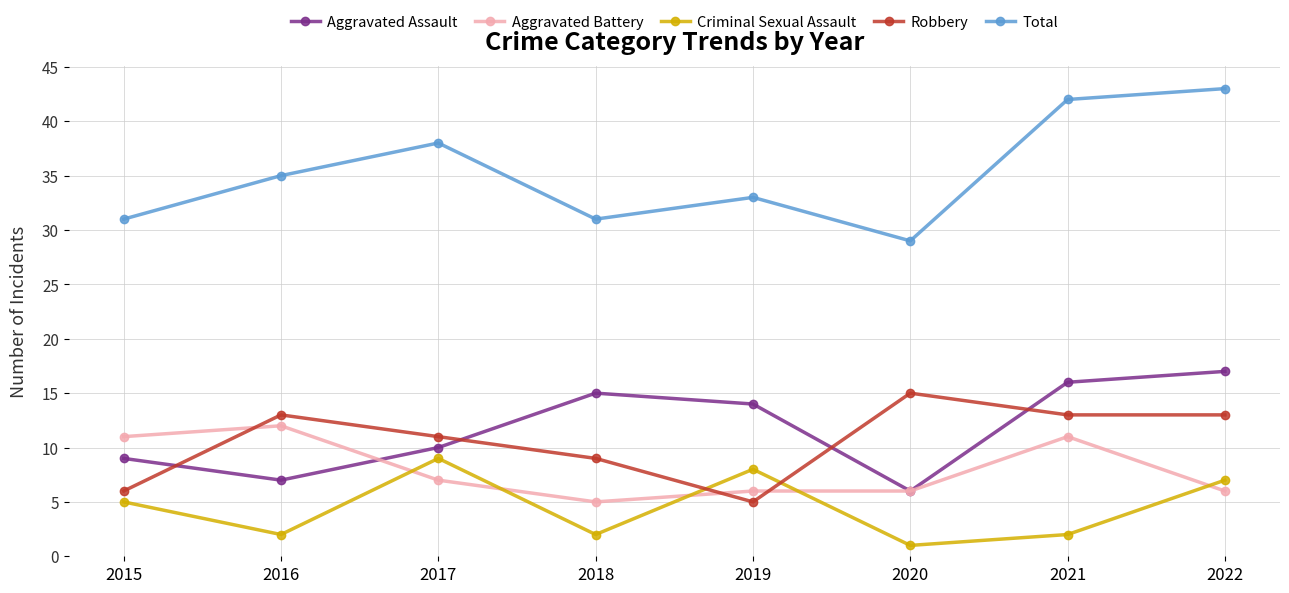

What is the minimum value shown in the chart?

1